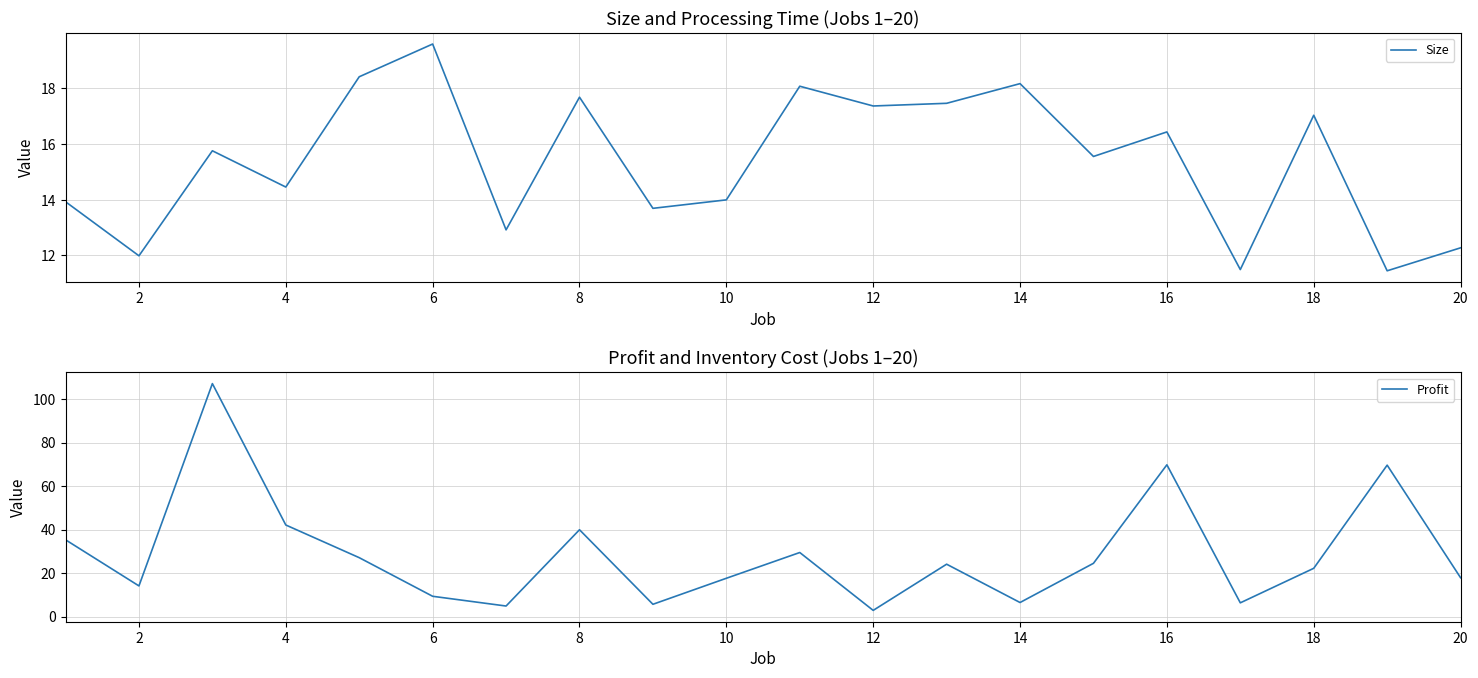

How many lines are shown in the chart?

2